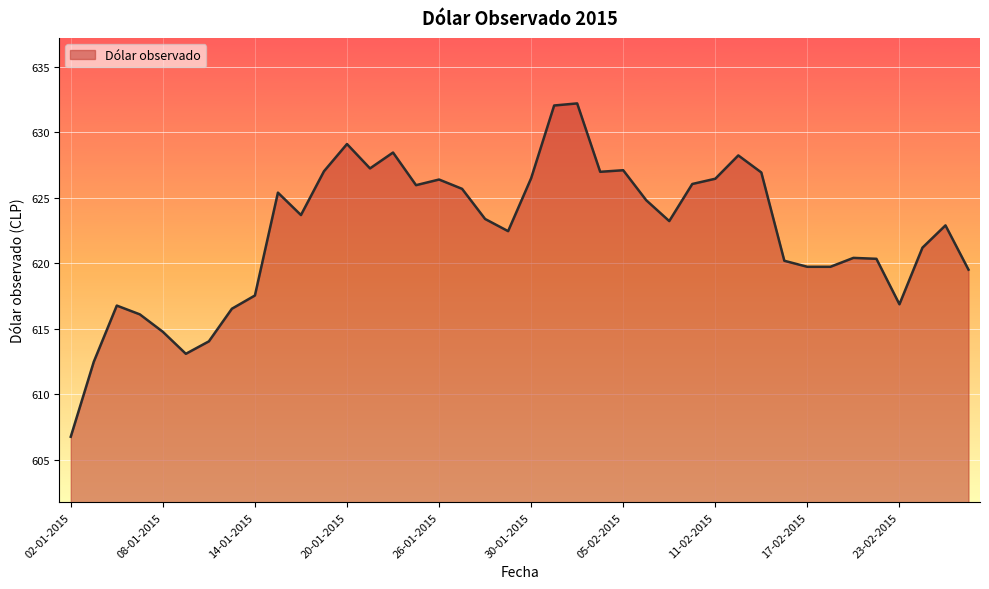

Does the chart display data point markers on the line(s)?

No